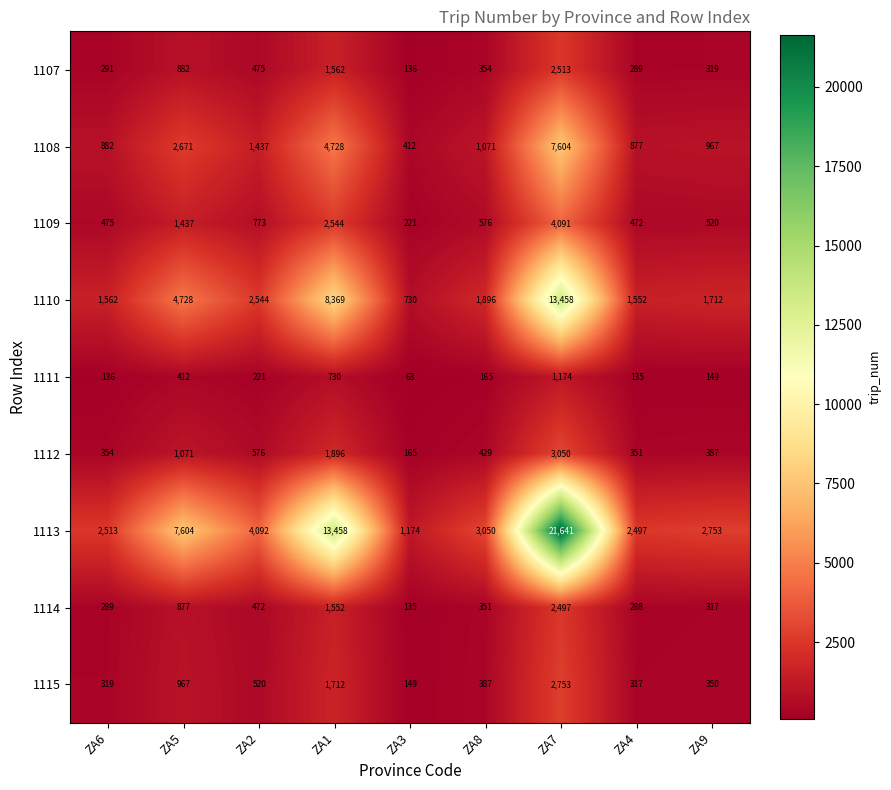

What is the maximum value shown in the chart?

21641